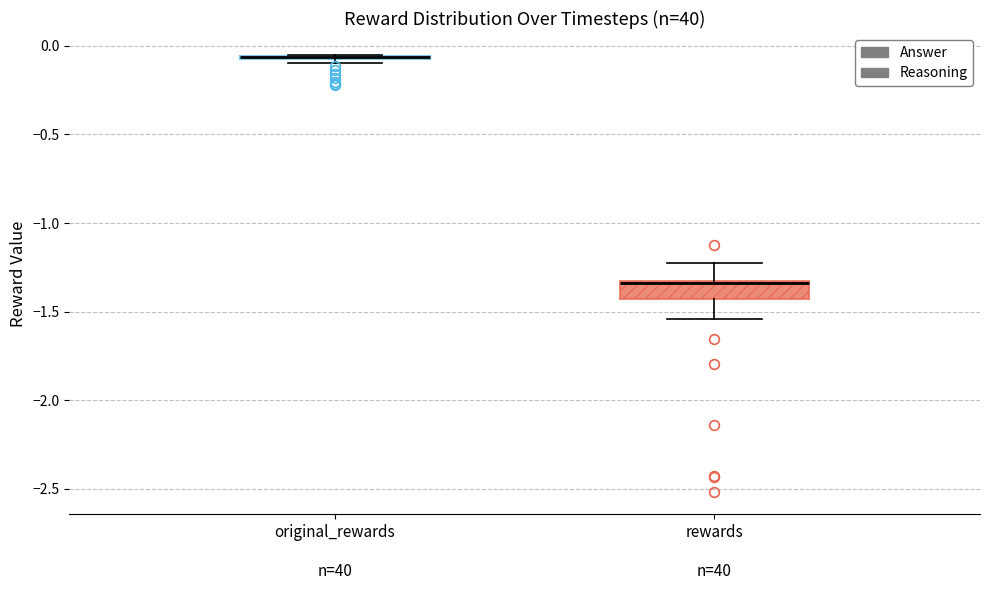

Where is the upper edge of the box for original_rewards n=40 on the y-axis? The values are not printed on the chart, so give them approximately, as read against the axis.

-0.05